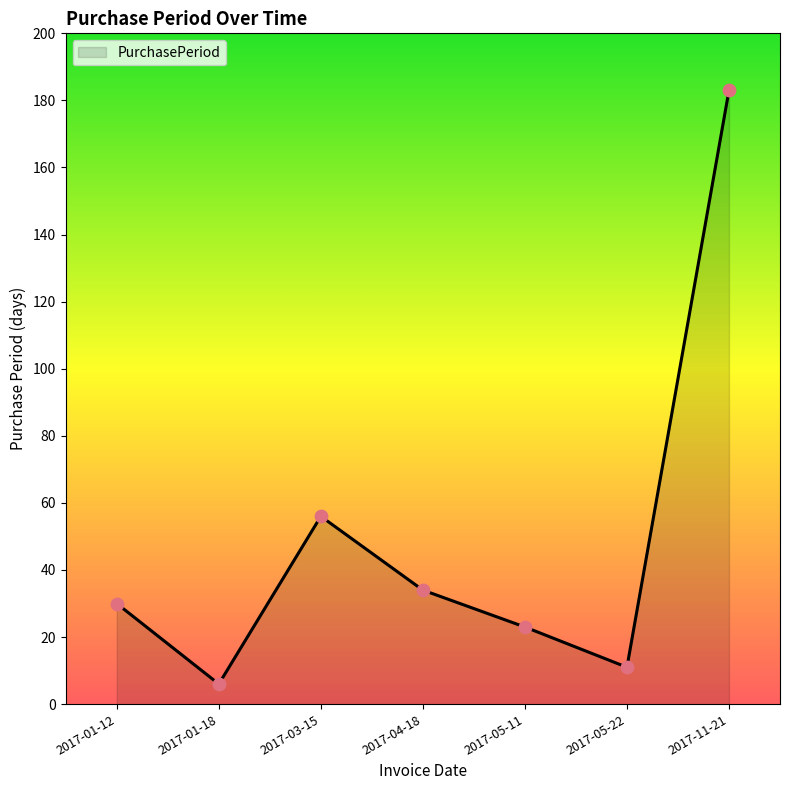

Which has a higher value, 2017-01-18 or 2017-01-12?

2017-01-12